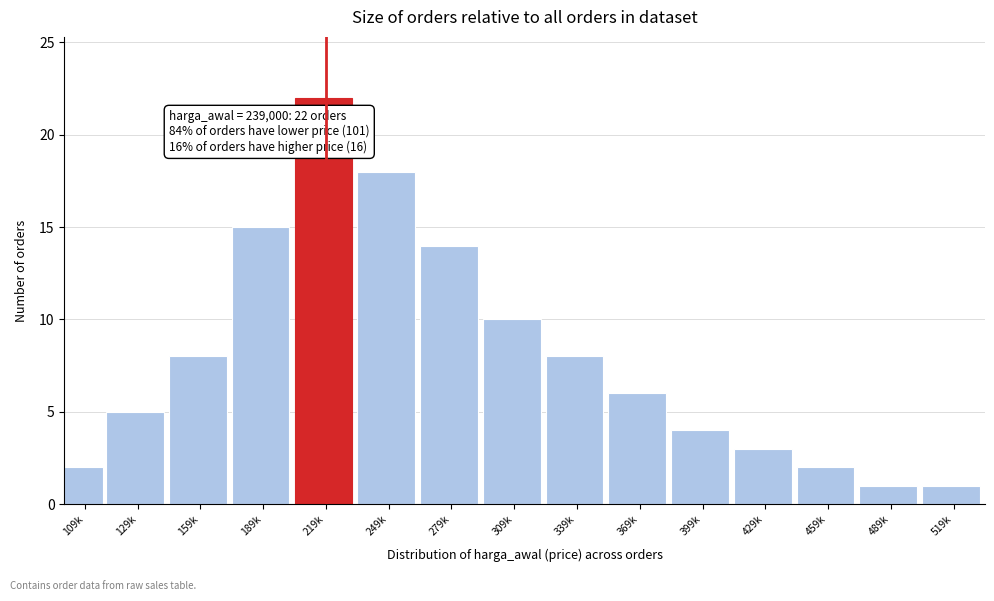

Reading right to left, extract all data points from this chart.

519k=1	489k=1	459k=2	429k=3	399k=4	369k=6	339k=8	309k=10	279k=14	249k=18	219k=22	189k=15	159k=8	129k=5	109k=2